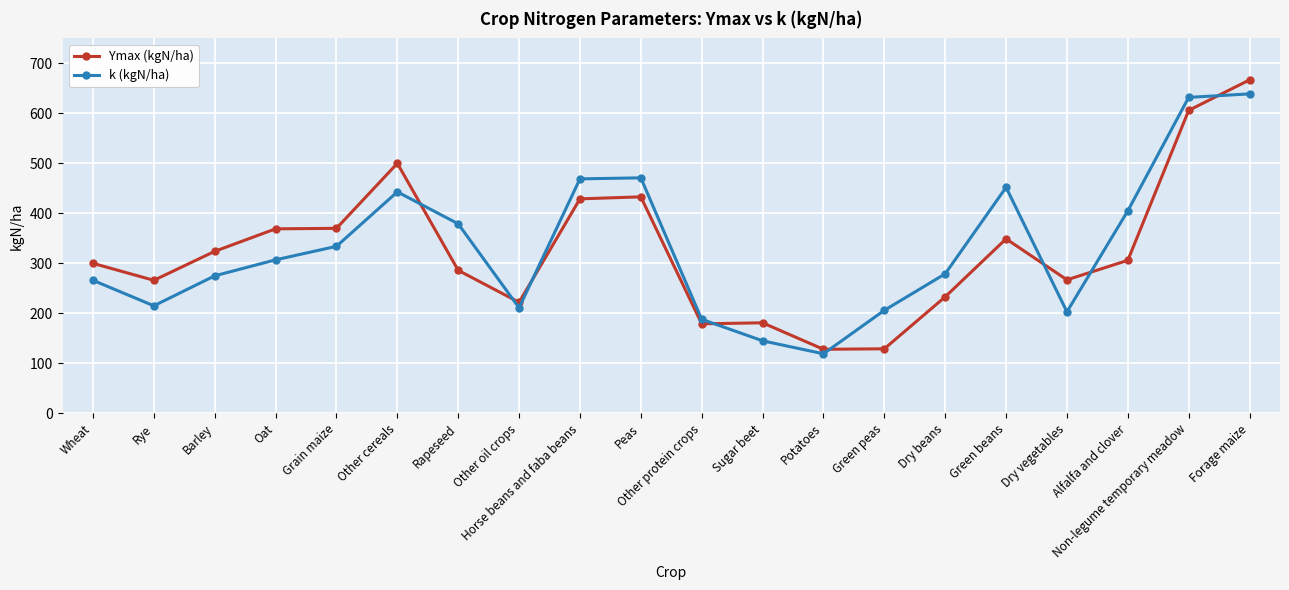

What is the smallest value displayed?

119